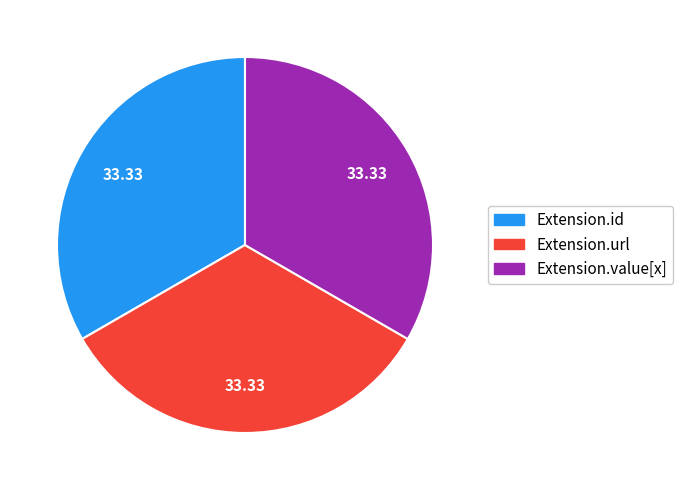

What is the ratio of the value at Extension.url to the value at Extension.id?

1.0